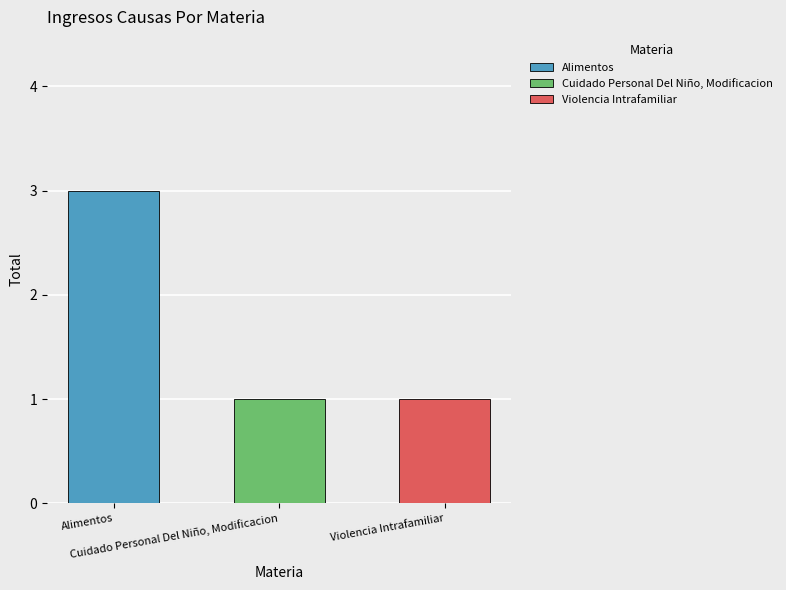

What is the label of the 2nd bar from the right?

Cuidado Personal Del Niño, Modificacion